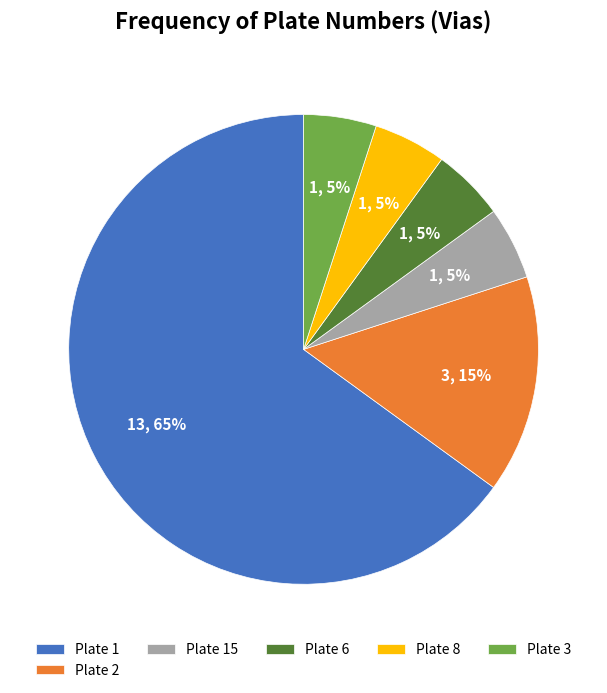

Count the number of slices in the pie.

6